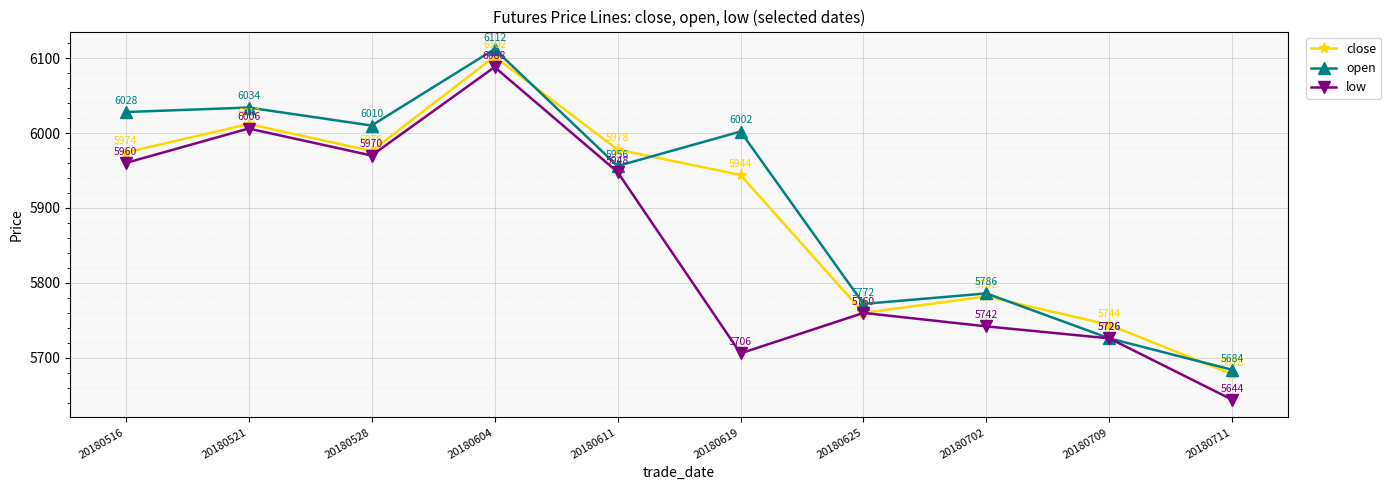

At which label does low first exceed 5948?

20180516